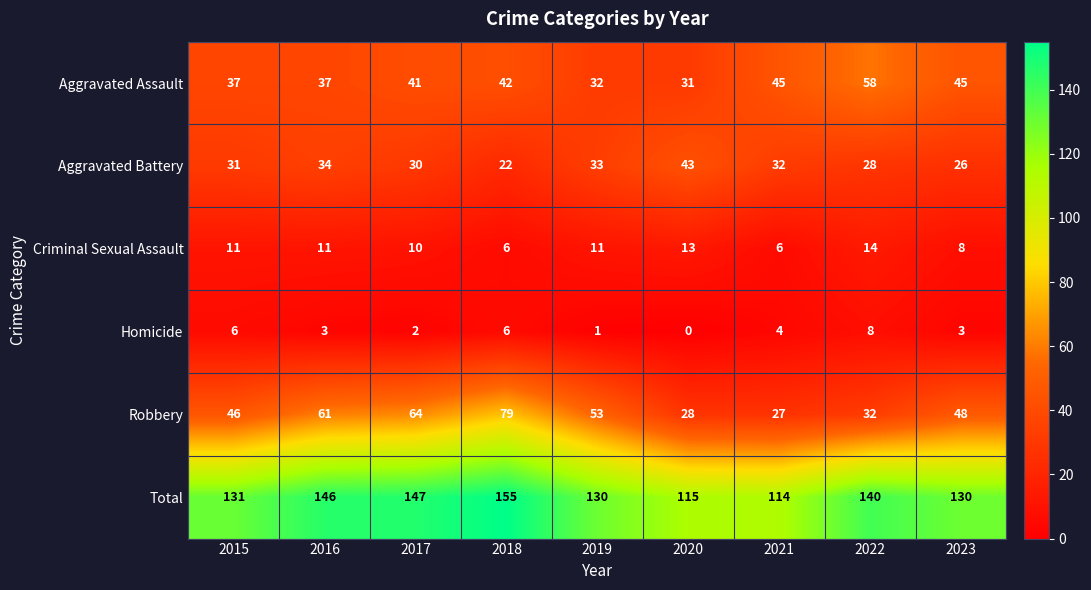

Between 2019 and 2022, which series saw the biggest shift?

Aggravated Assault